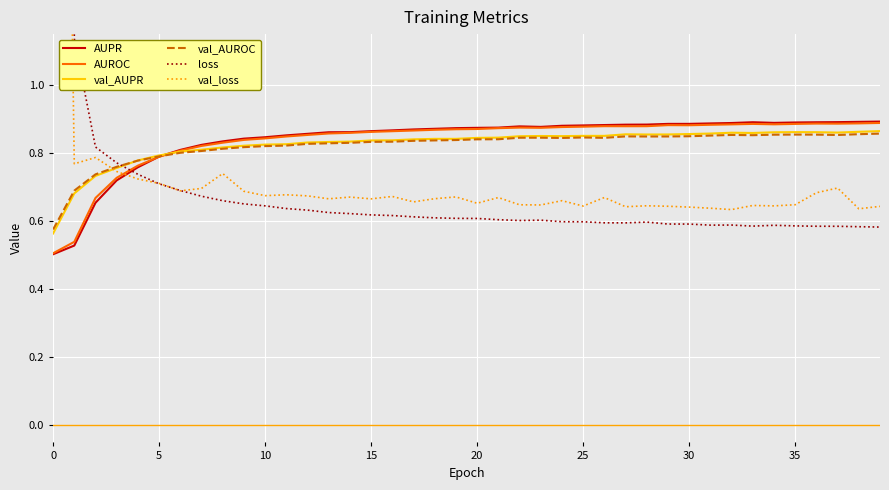

What are all the series names shown in the legend?

AUPR, AUROC, val_AUPR, val_AUROC, loss, val_loss